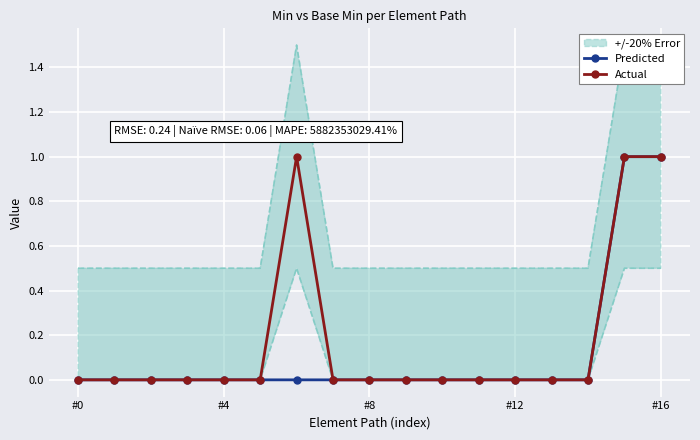

Which category has the lowest value across all series?

#0